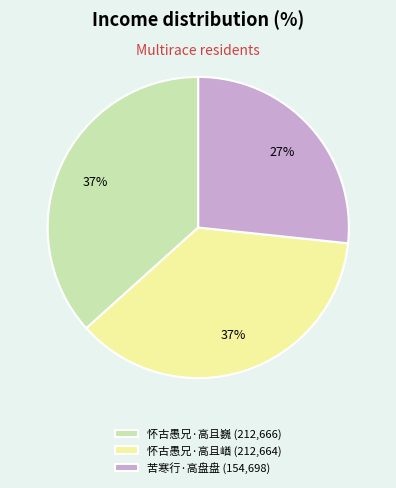

Which has a higher value, 怀古愚兄·高且巍 (212,666) or 苦寒行·高盘盘 (154,698)?

怀古愚兄·高且巍 (212,666)